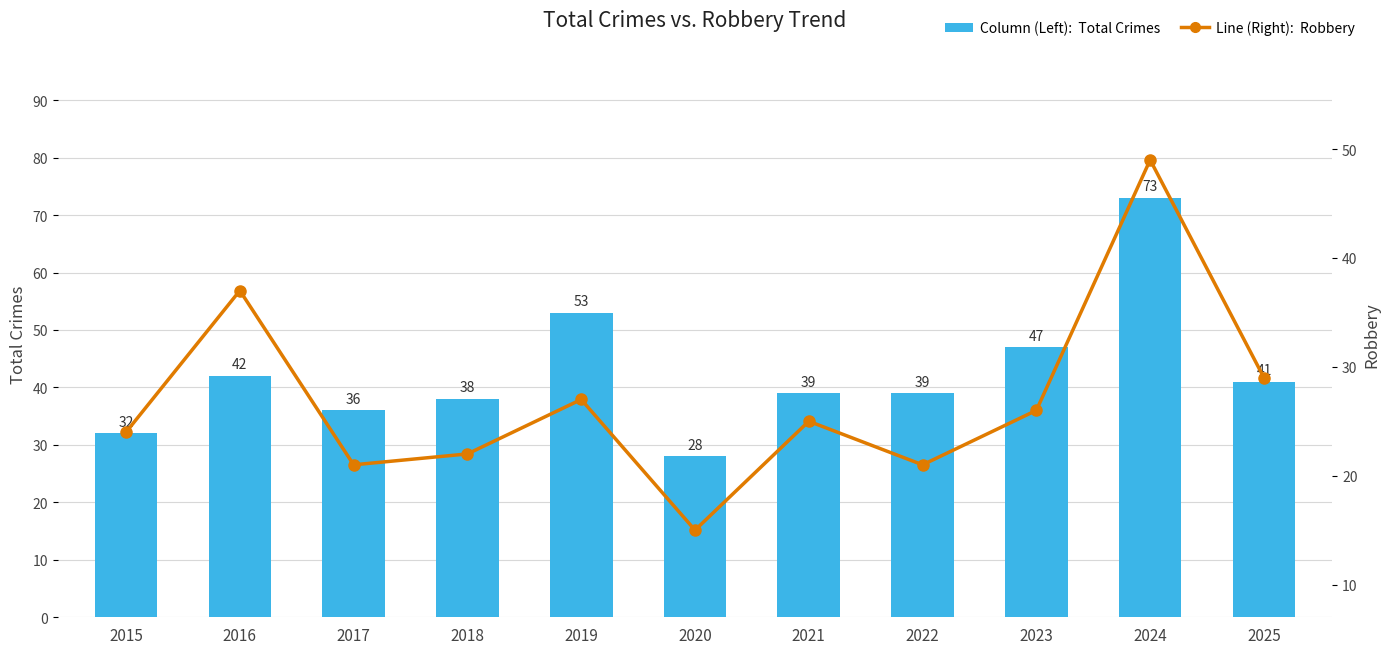

What is the sum of all Robbery values?

296